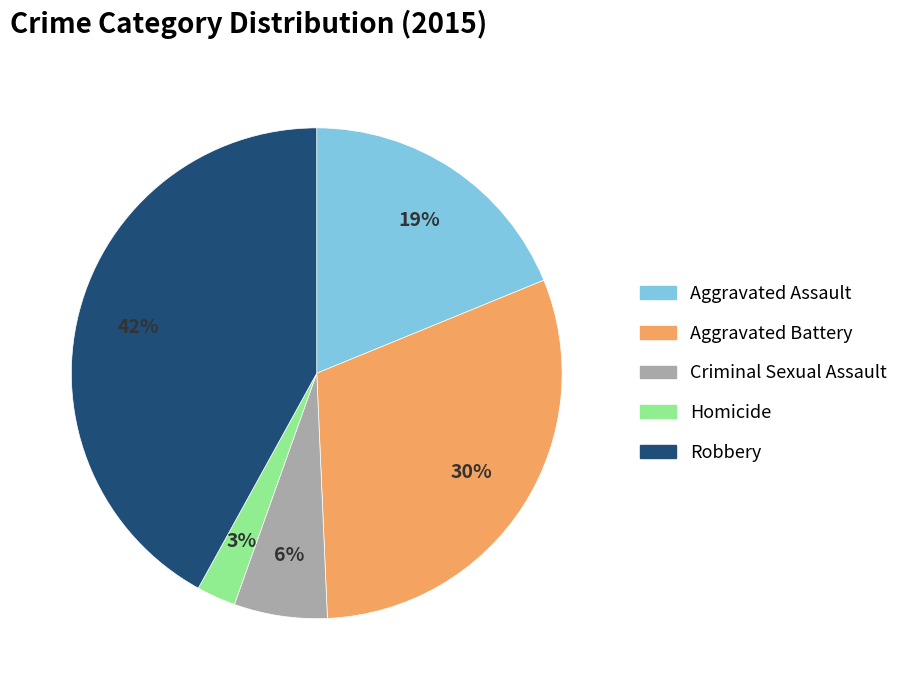

Which slice is the smallest?

Homicide